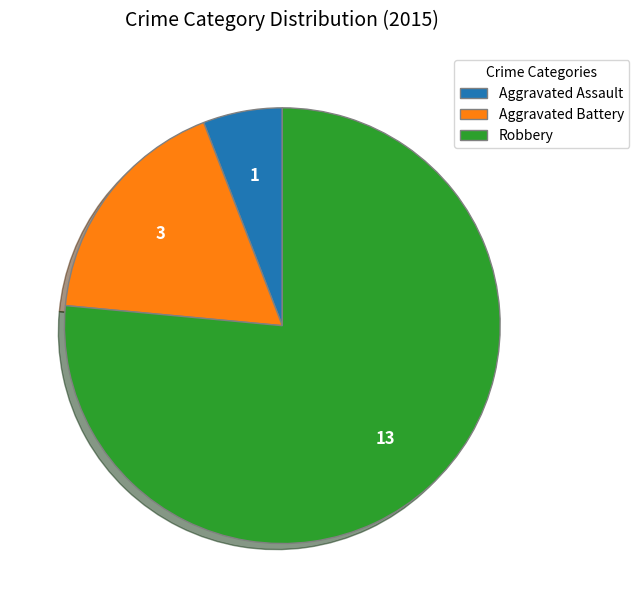

The Aggravated Battery slice represents 10% of the pie. True or false?

False